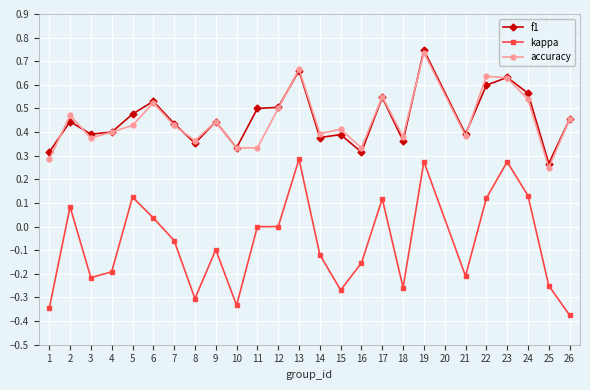

True or false: accuracy has more than 0 interior local peaks.

True